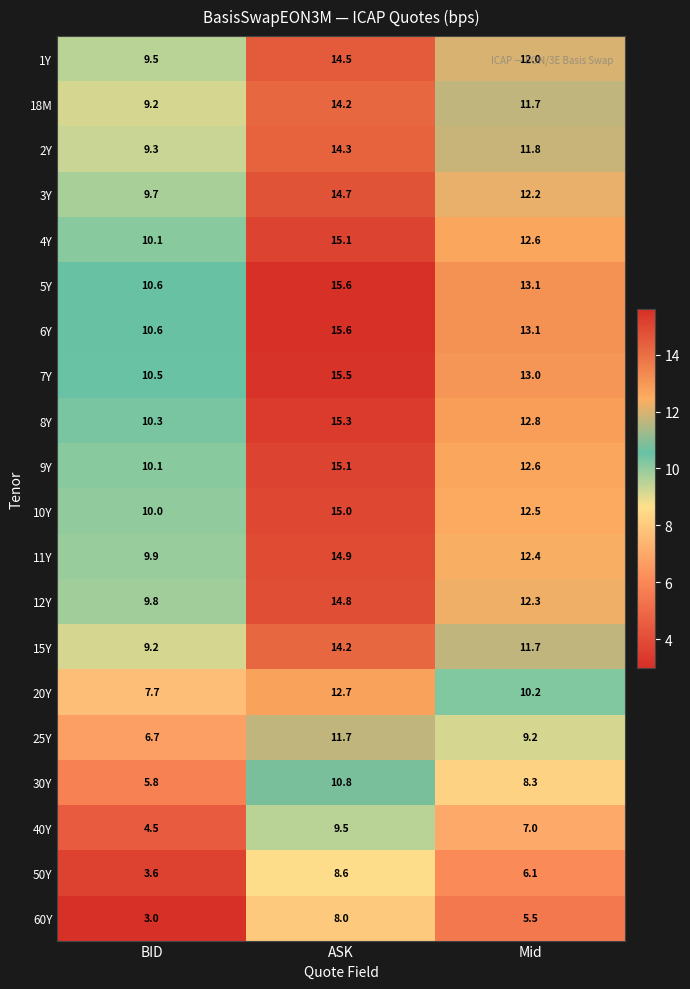

What is the highest value of the 2Y series?

14.3